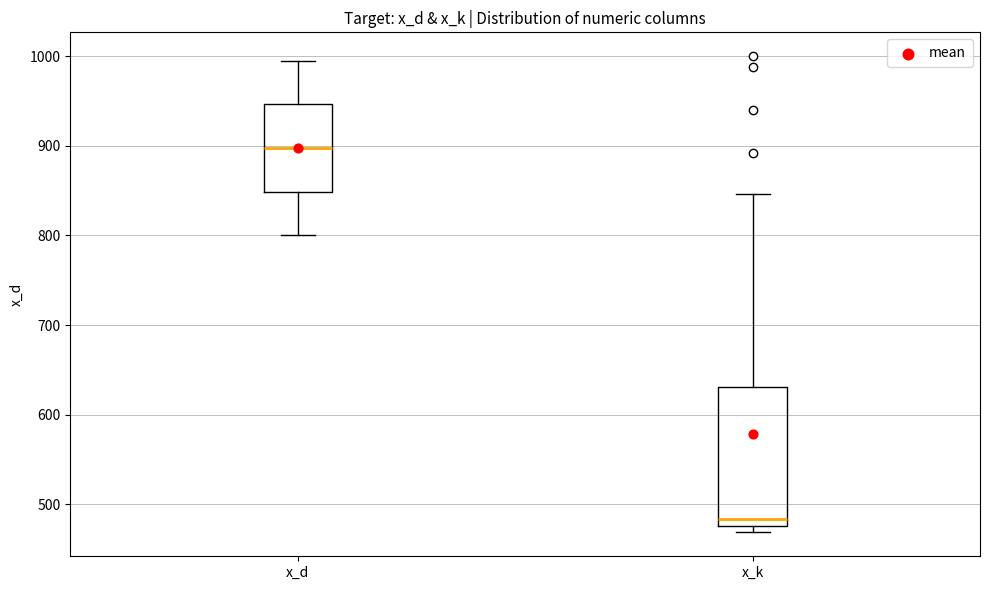

Reading left to right, read every box against the y-axis: the position of its median line, the range the box covers, and the ends of its whiskers. The values are not printed on the chart, so give them approximately, as read against the axis.

x_d: median 900, box 850 to 950, whiskers 800 to 990
x_k: median 480 (just above the box's lower edge), box 480 to 630, whiskers 470 to 850